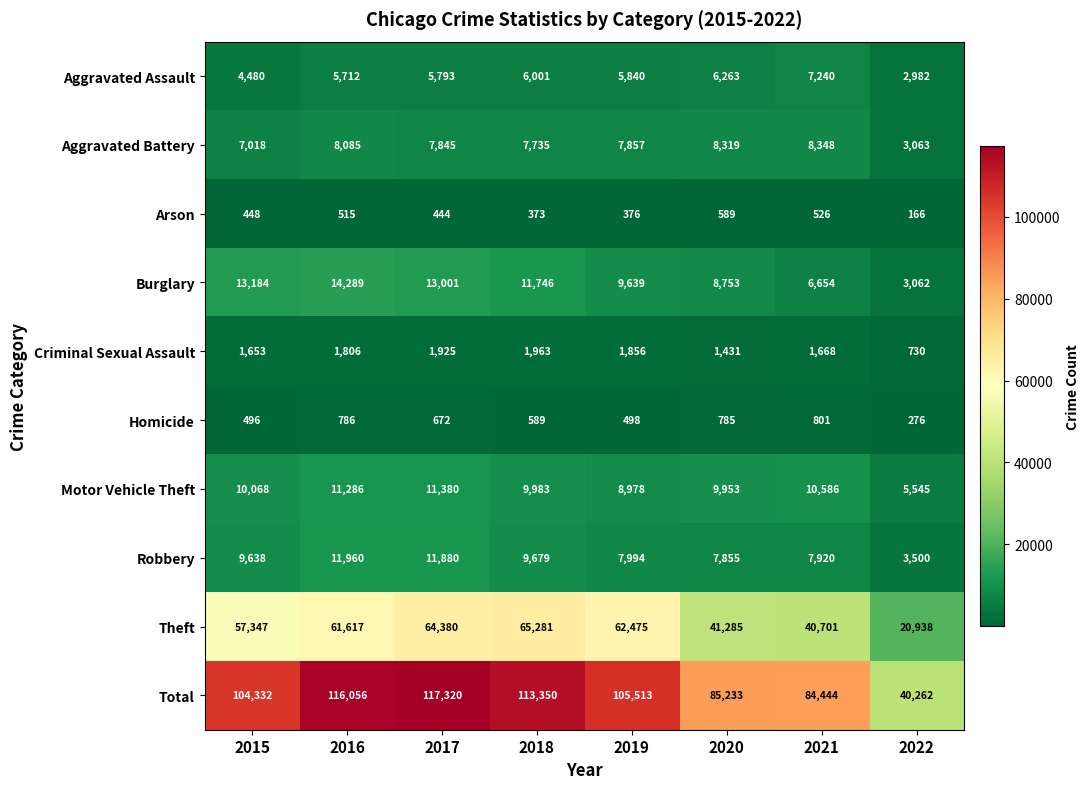

At 2020, list the series in order from smallest to largest.

Arson, Homicide, Criminal Sexual Assault, Aggravated Assault, Robbery, Aggravated Battery, Burglary, Motor Vehicle Theft, Theft, Total